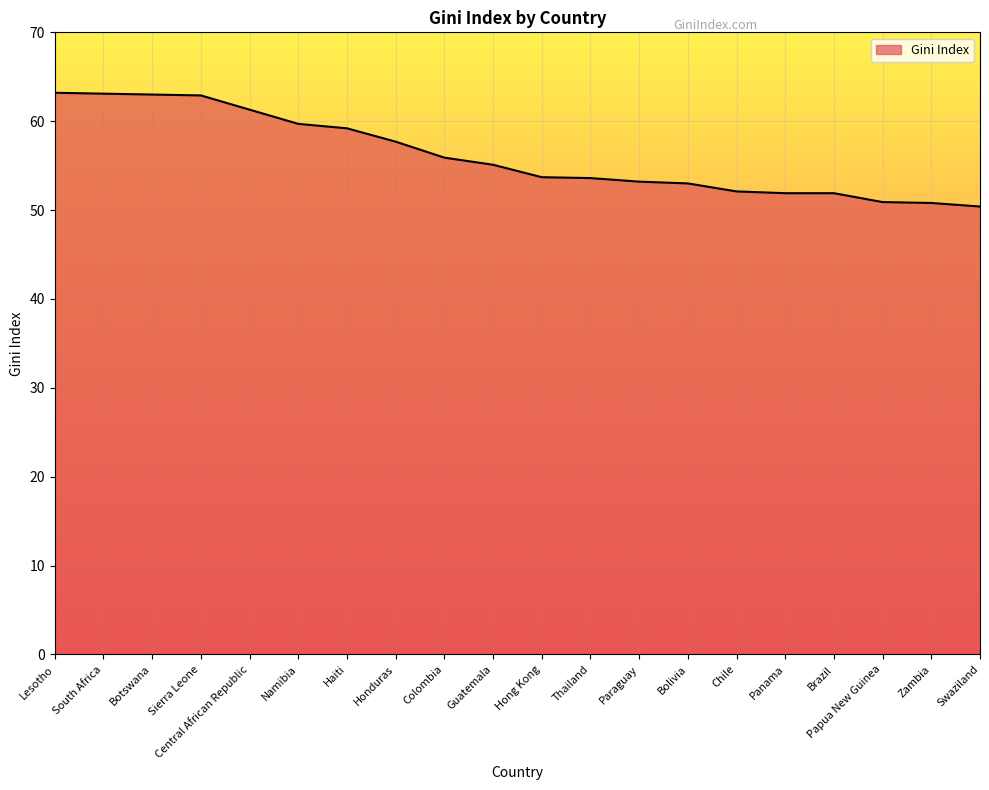

Where is the data nearest to the value 56?

Colombia